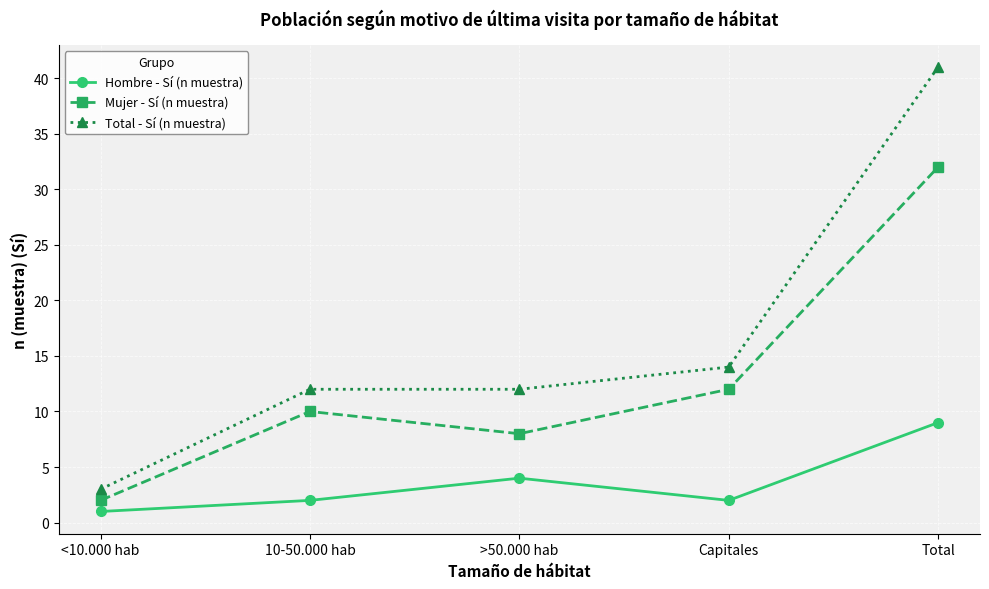

Which label corresponds to the smallest value in the chart?

<10.000 hab